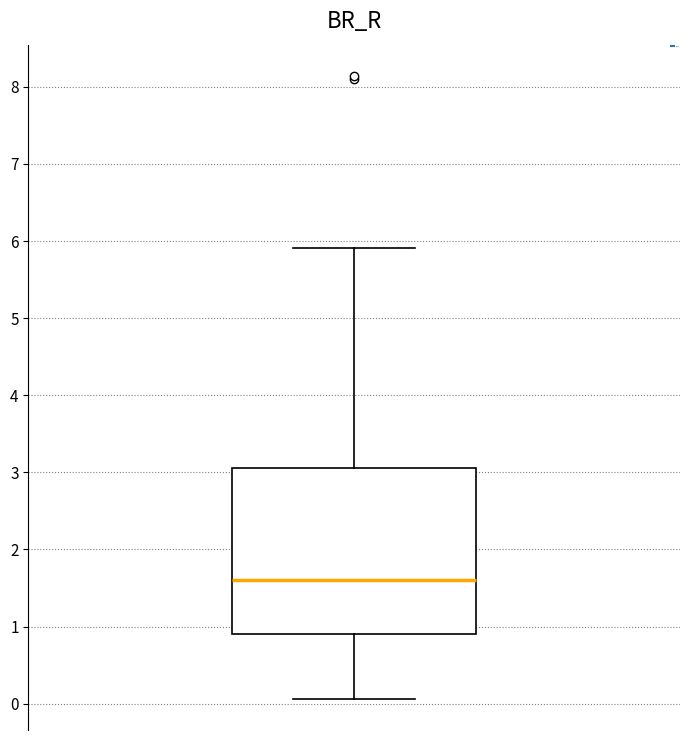

Transcribe this box plot: give where the median line is, the range the box spans, and where the two whiskers end, as read against the y-axis. The values are not printed on the chart, so give them approximately, as read against the axis.

median 1.6, box 0.9 to 3.1, whiskers 0.1 to 5.9